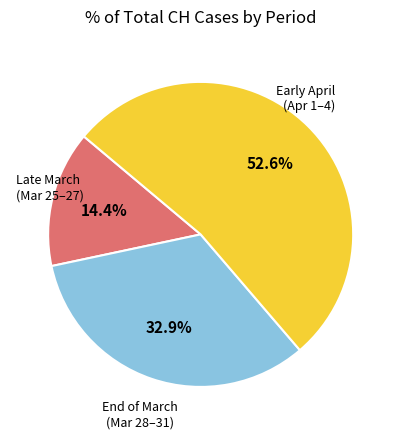

What is the smallest slice in the pie chart?

Late March (Mar 25–27)